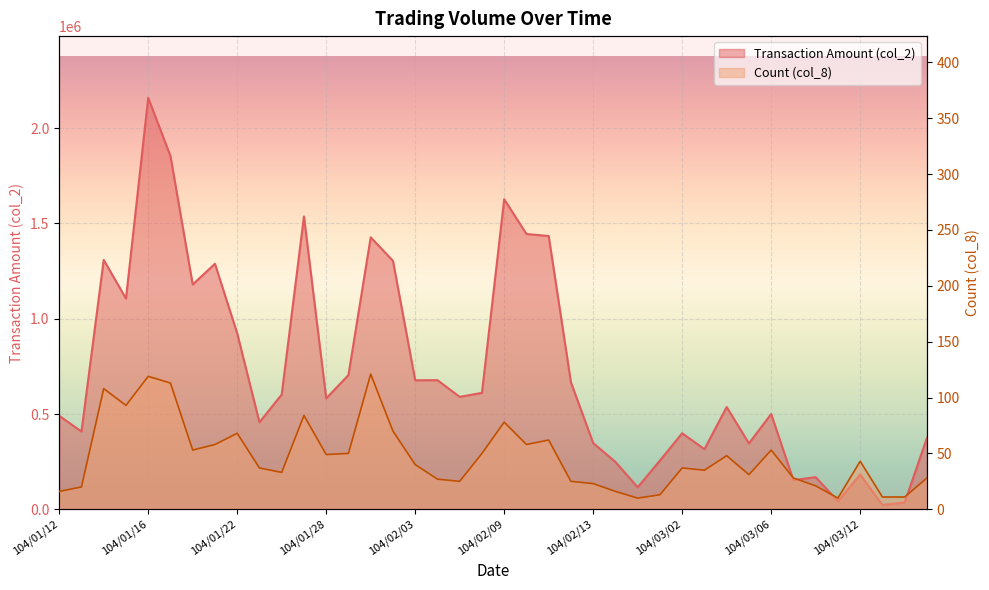

In col_2, how many points are lower than both neighbors (excluding endpoints)?

13